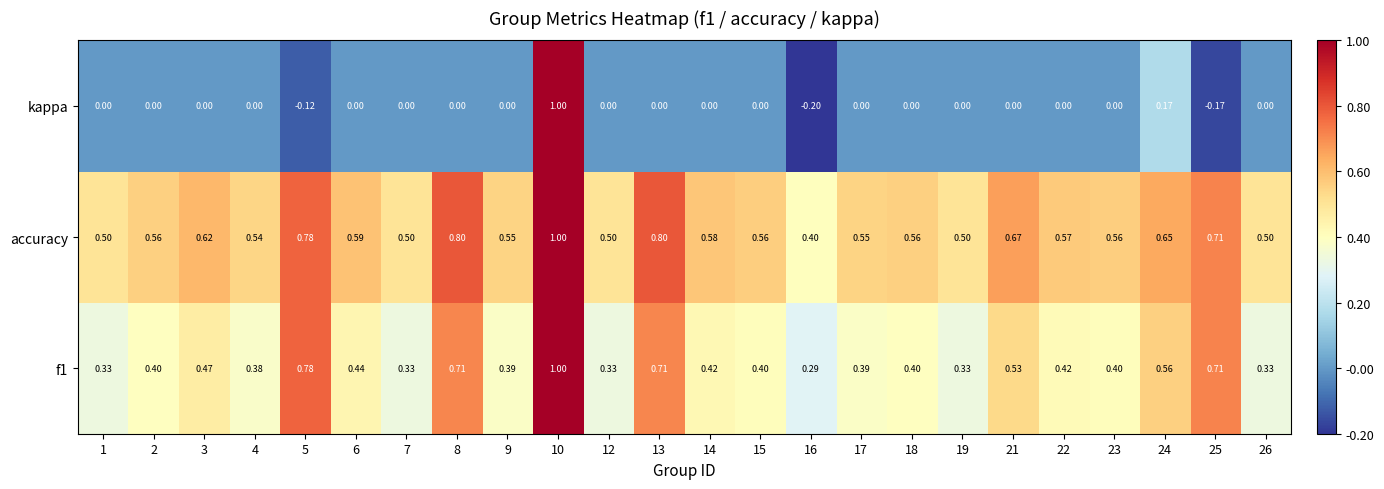

Rank the series by their average value, from highest to lowest.

accuracy, f1, kappa